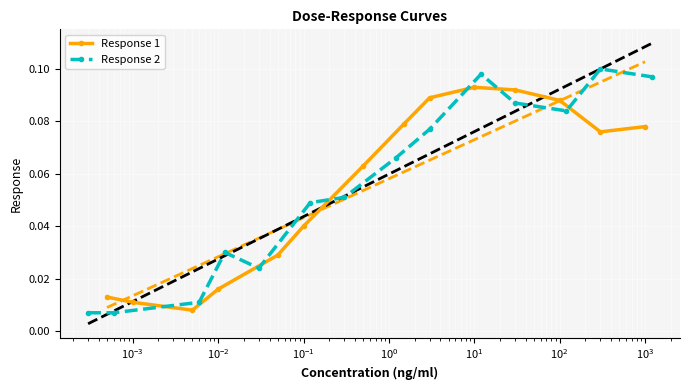

After their last crossing, which series has the higher values: Response 2 or Response 1?

Response 2